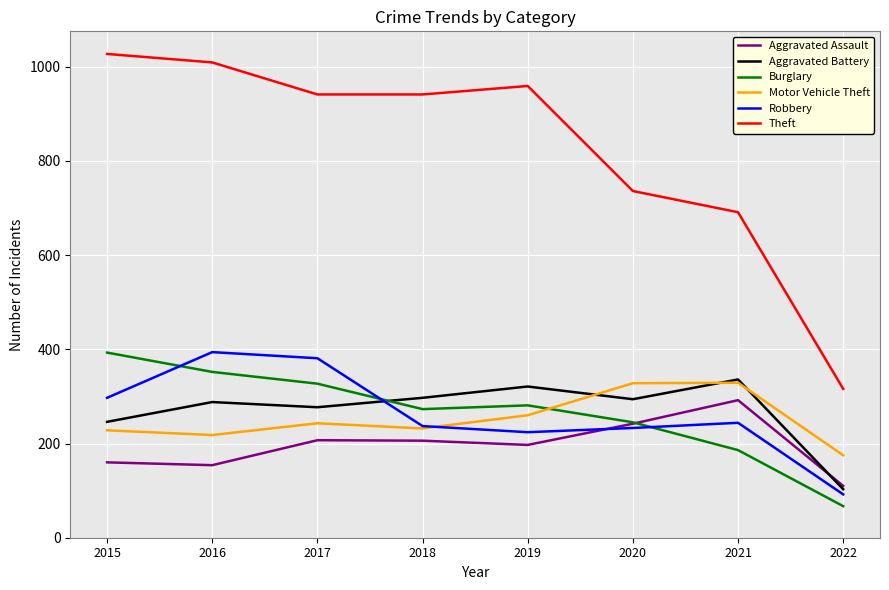

What is the difference between the highest and lowest values at 2022?

249